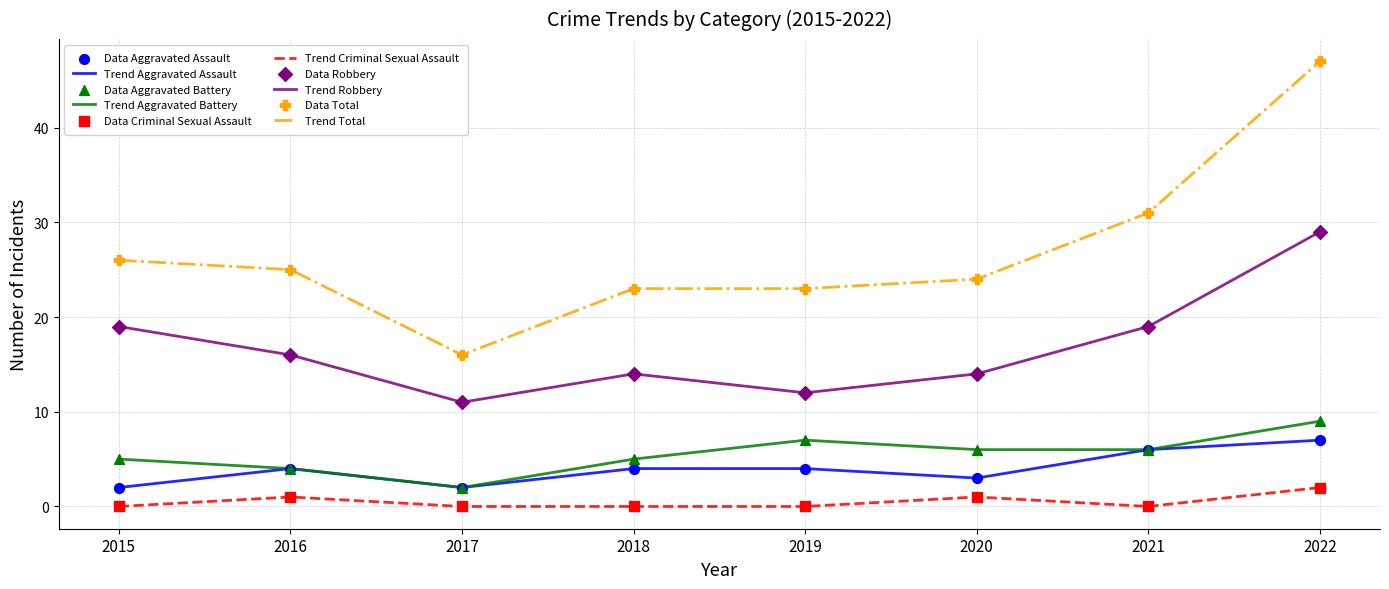

What is the spread (max minus min) of values at 2019?

23